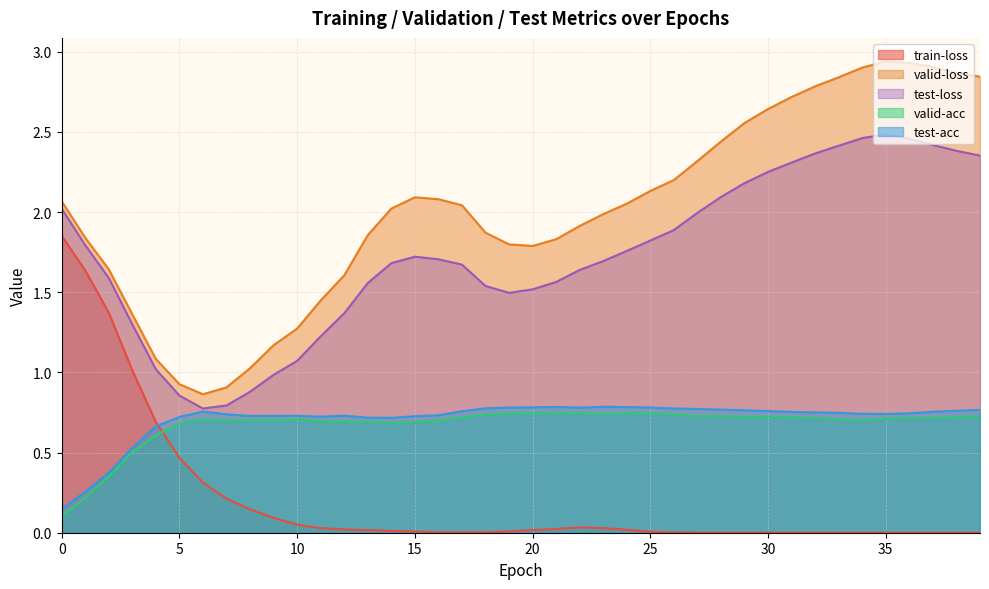

How many valid-acc values are between 0 and 1?

40